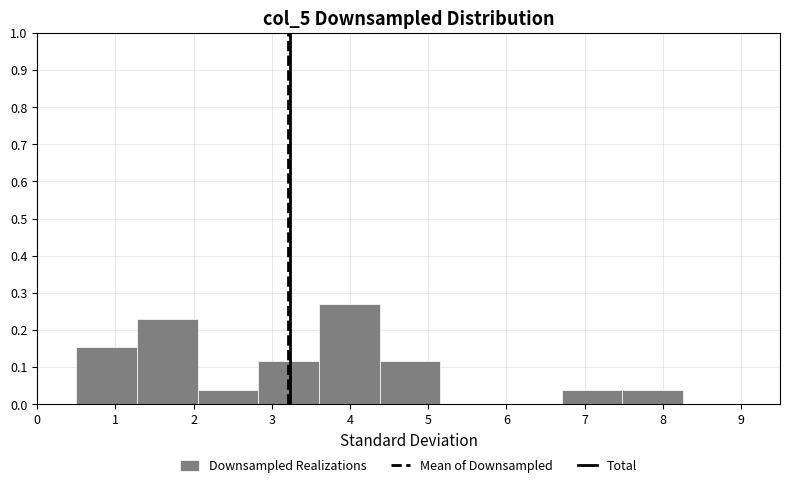

Reading left to right, transcribe this chart: for each bar, give the range it covers on the x-axis and its height. Neither the bar edges nor the heights are printed on the chart, so give them approximately, as read against the axes.

0.5 to 1.3: 0.15
1.3 to 2.1: 0.23
2.1 to 2.8: 0.04
2.8 to 3.6: 0.12
3.6 to 4.4: 0.27
4.4 to 5.2: 0.12
5.2 to 5.9: 0
5.9 to 6.7: 0
6.7 to 7.5: 0.04
7.5 to 8.3: 0.04